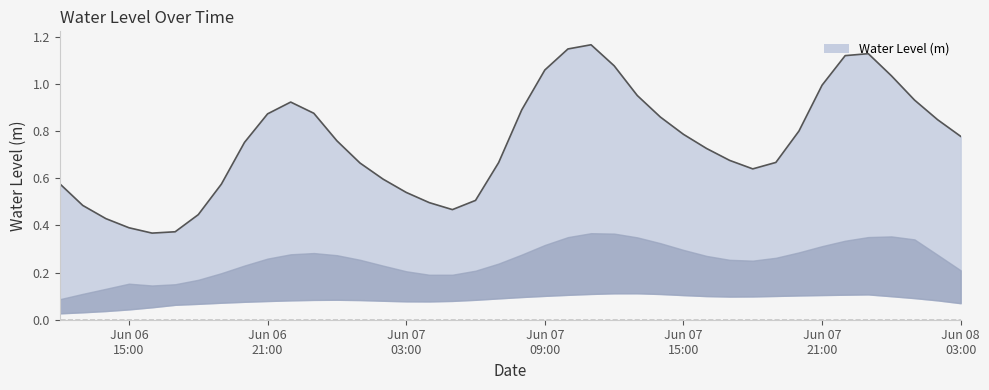

Reading left to right, extract all data points from this chart.

0.6	0.5	0.4	0.4	0.4	0.4	0.4	0.6	0.8	0.9	0.9	0.9	0.8	0.7	0.6	0.5	0.5	0.5	0.5	0.7	0.9	1.1	1.1	1.2	1.1	1.0	0.9	0.8	0.7	0.7	0.6	0.7	0.8	1.0	1.1	1.1	1.0	0.9	0.8	0.8